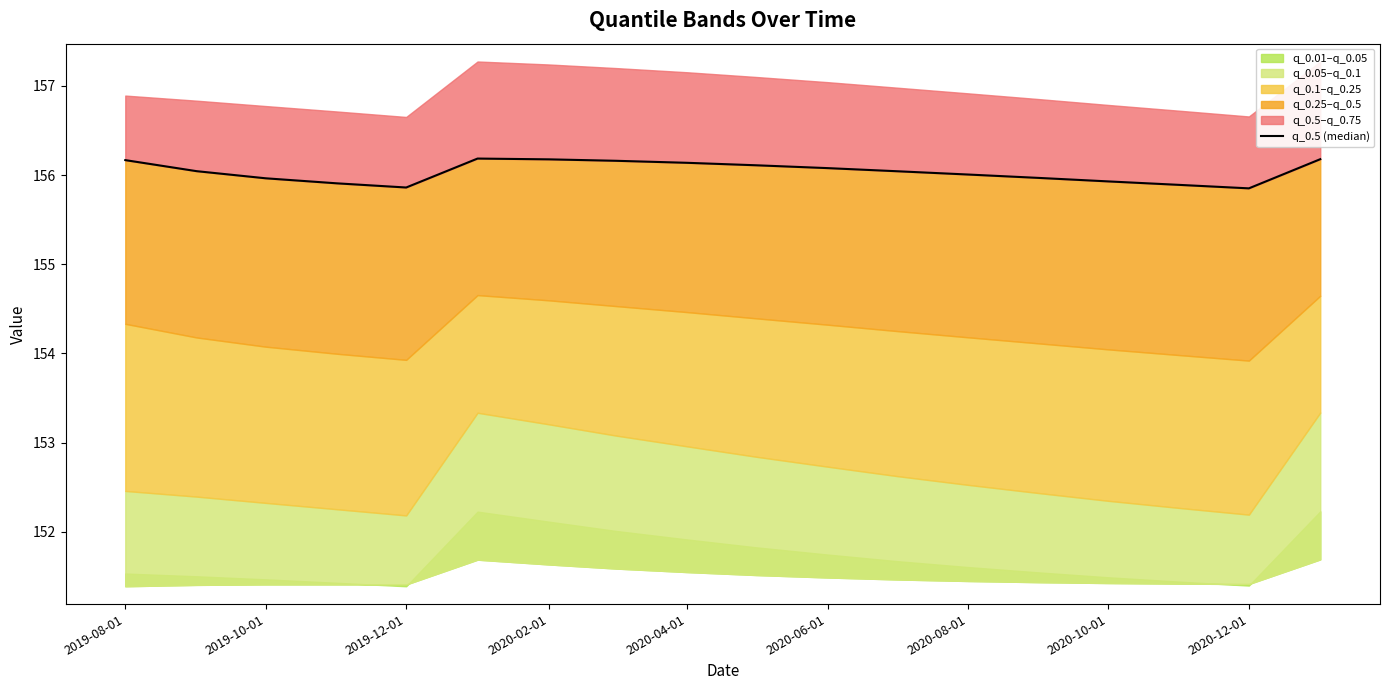

Is it true that the value at 2019-08-01 is 156.2?

True